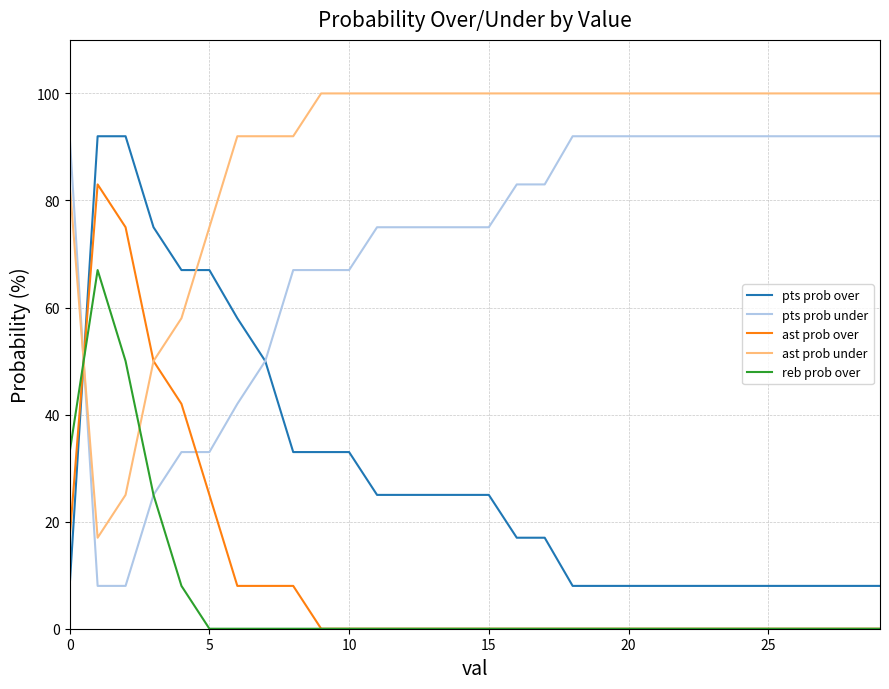

What is the greatest value displayed?

100